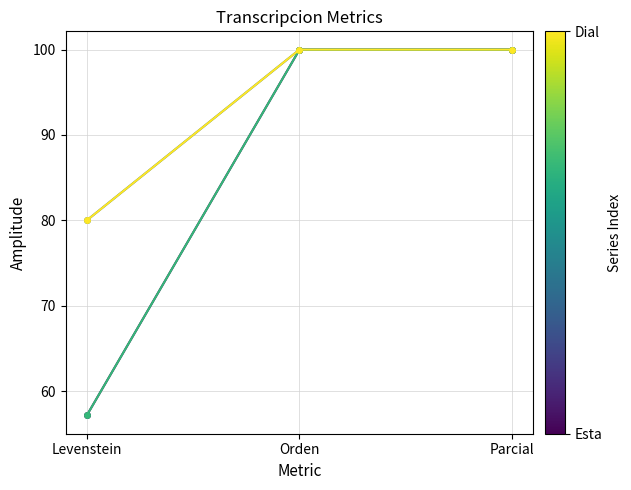

Does the chart have visible grid lines?

Yes